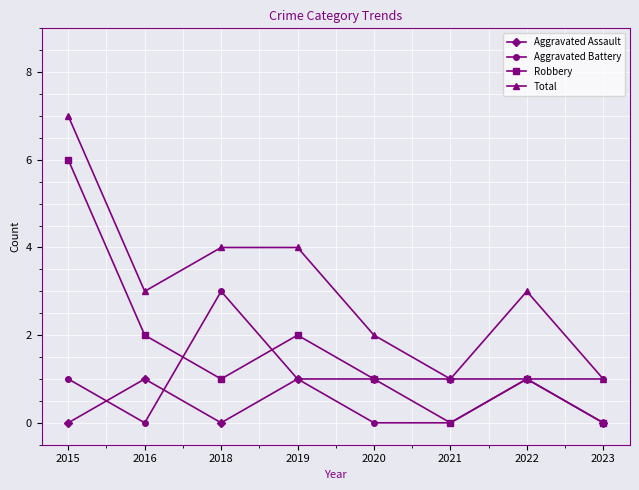

How many interior local valleys does the Total series have?

2